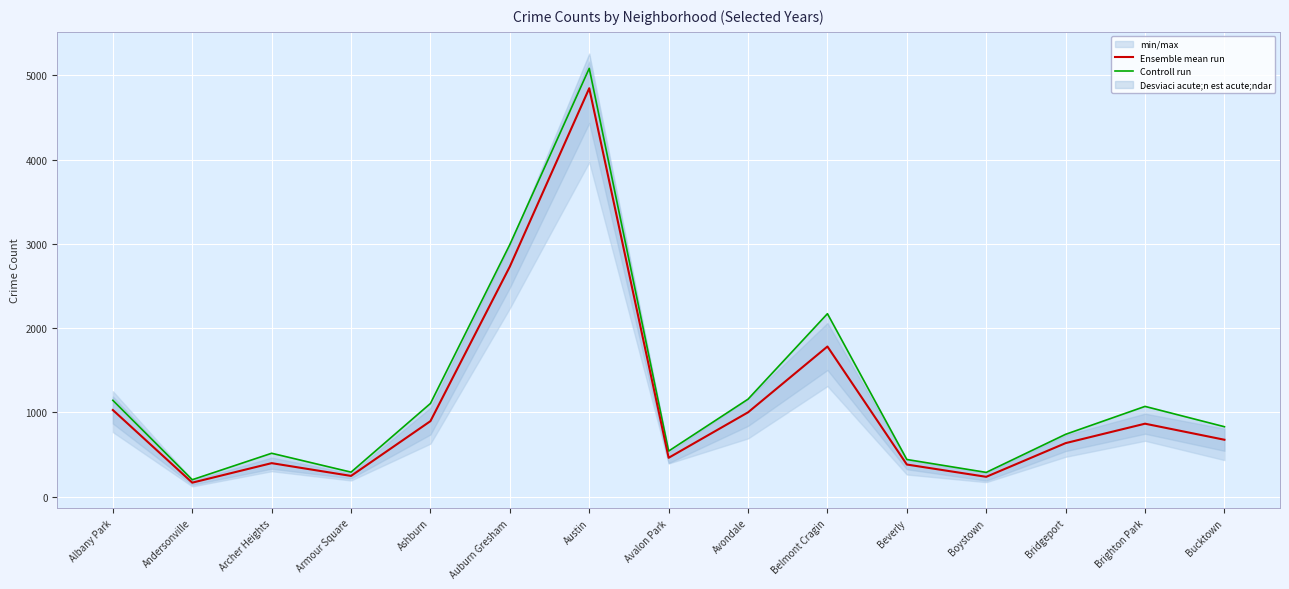

How many interior local valleys does the Controll run series have?

4